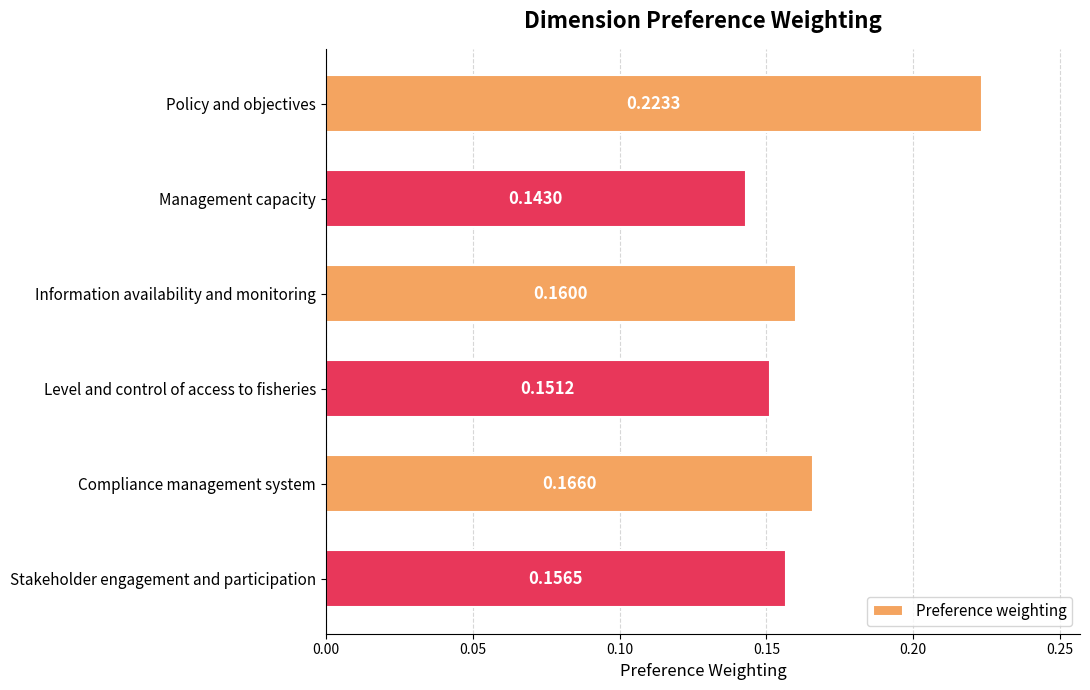

What is the label of the 1st bar from the bottom?

Stakeholder engagement and participation